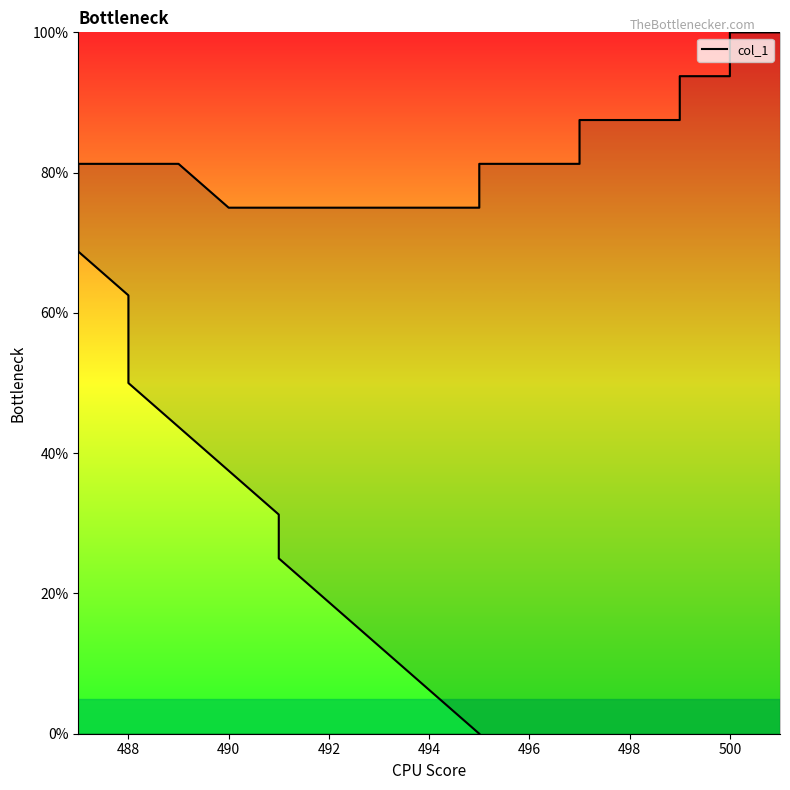

What is the maximum value shown in the chart?

100.0